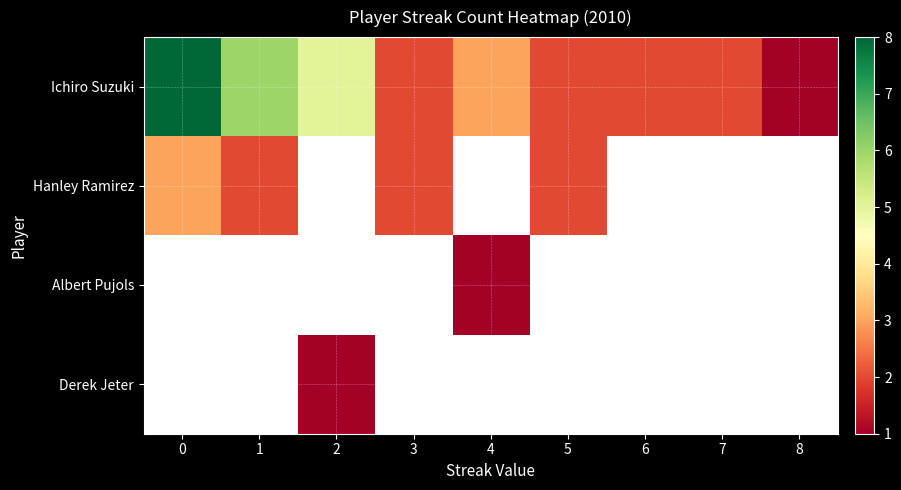

Which has a higher value, 3 or 1?

1